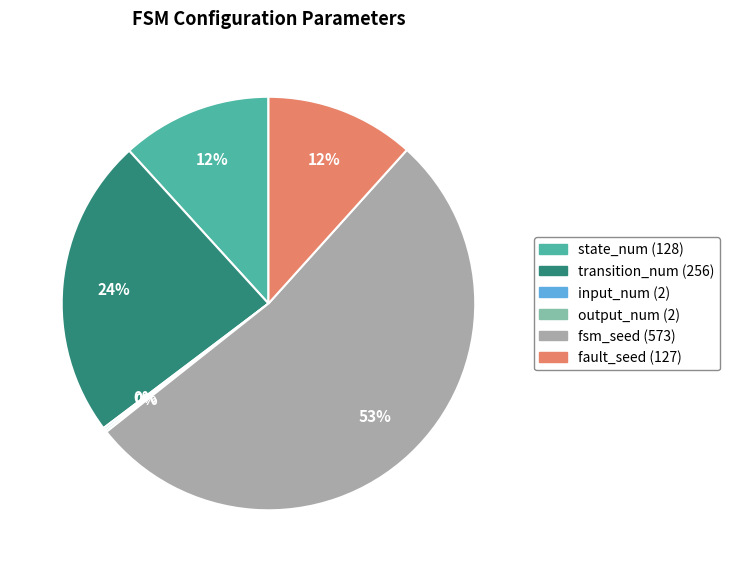

Which has a higher value, transition_num or fsm_seed?

fsm_seed